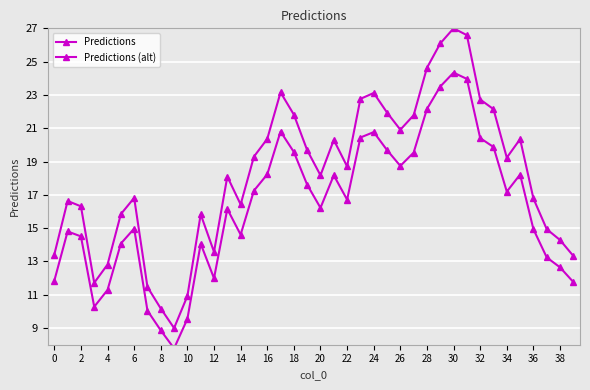

Which series has the largest total across all categories?

Predictions